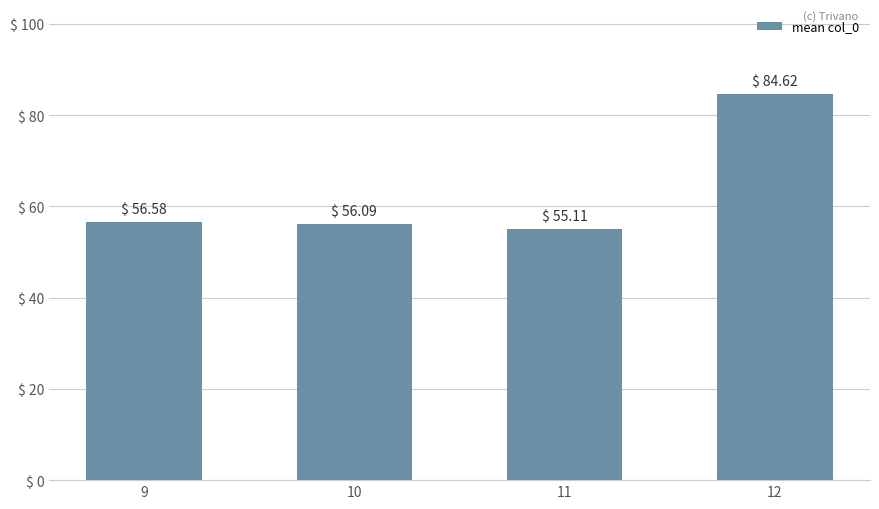

Rank the categories by value from highest to lowest.

12, 9, 10, 11